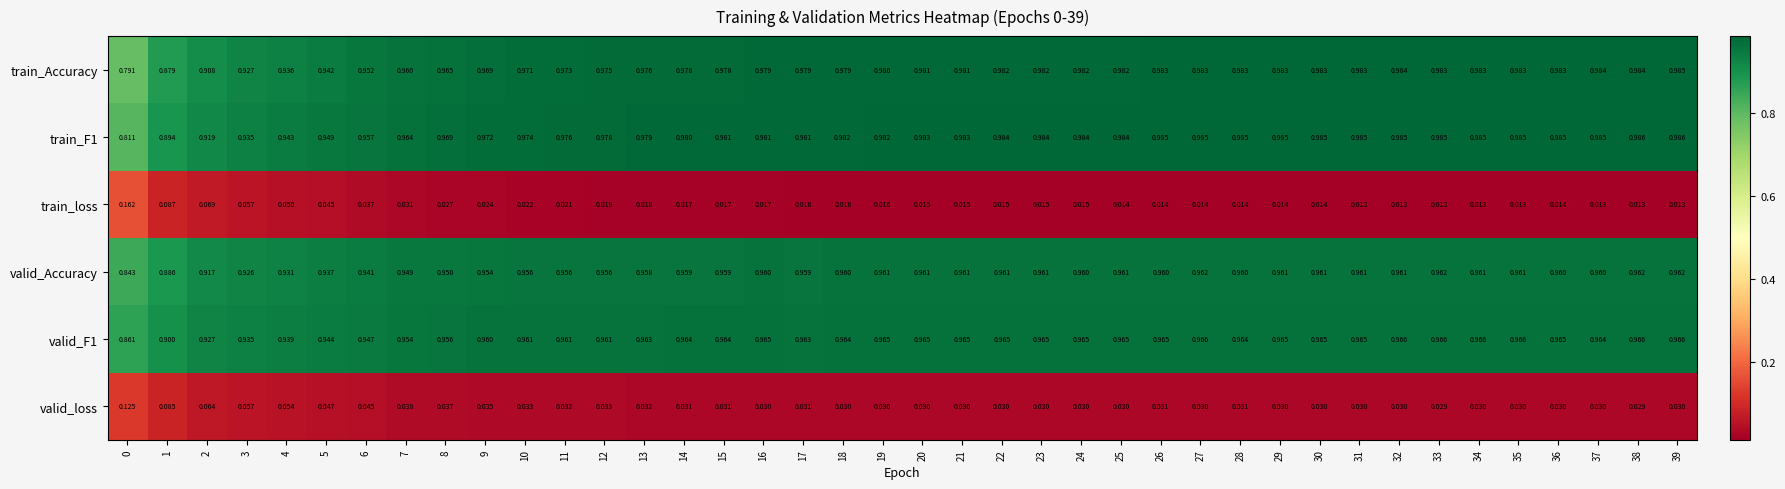

What is the total value across all series at 17?

3.9